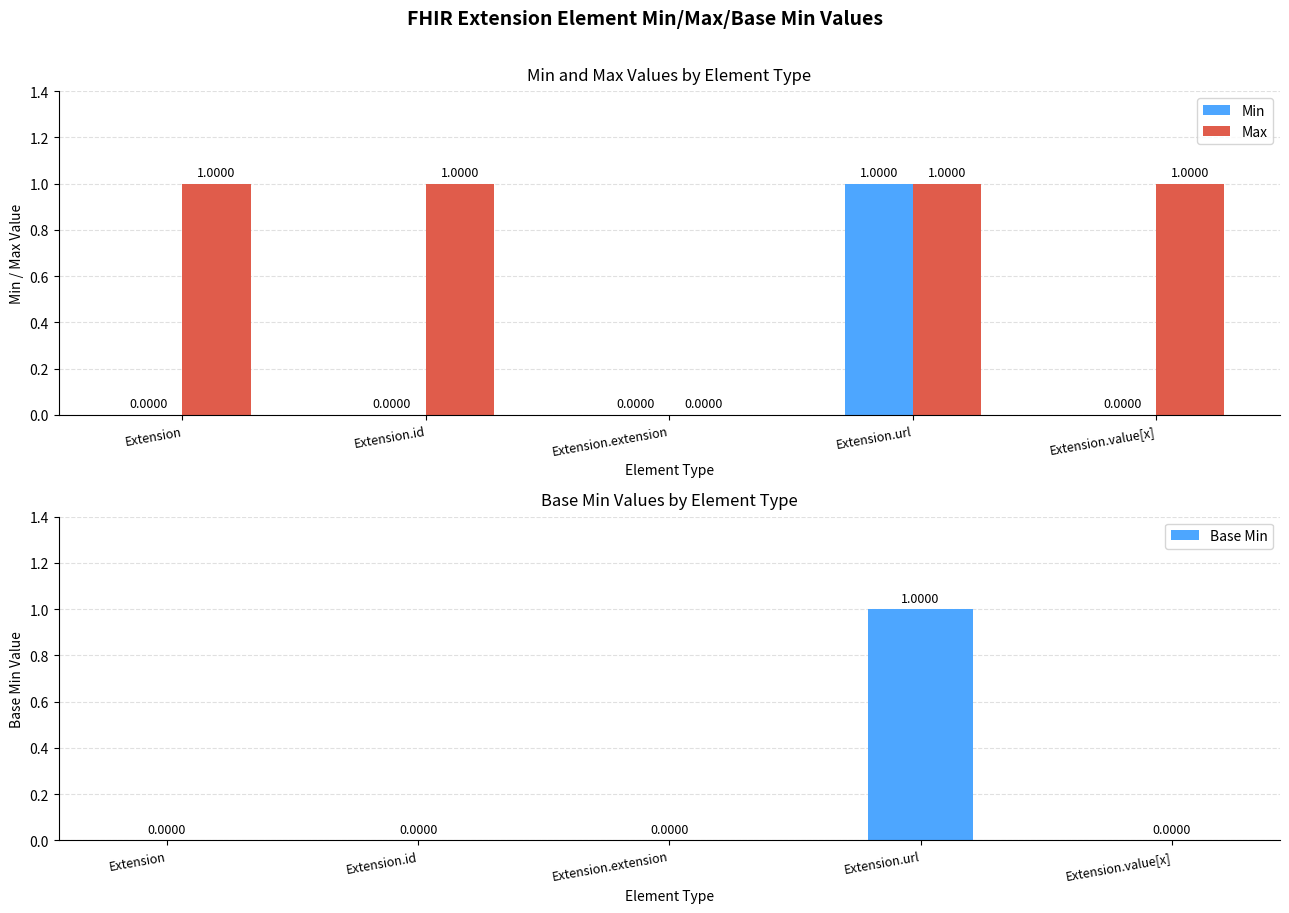

Which series changed the most between Extension.id and Extension.url?

Min